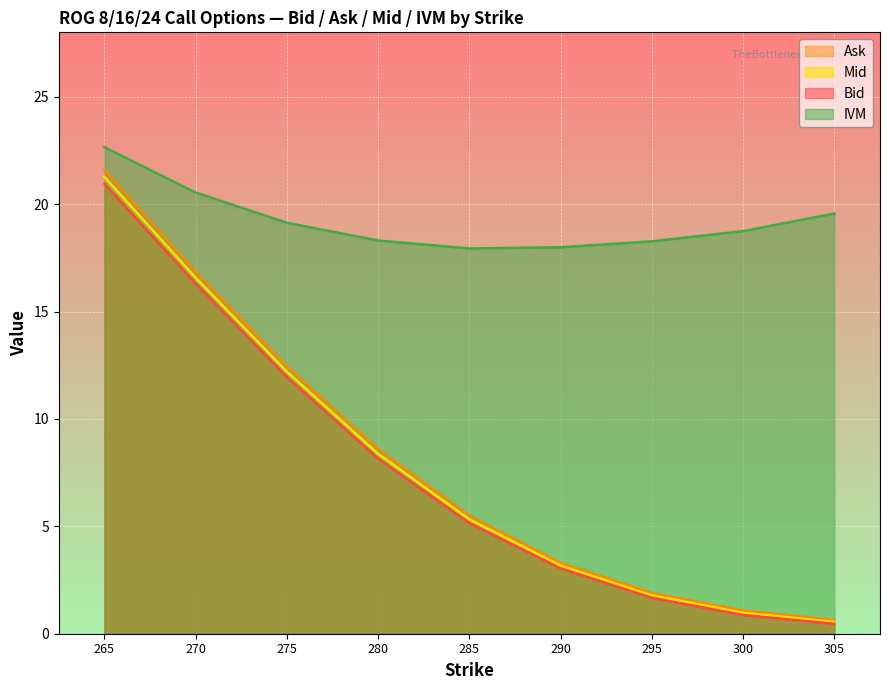

Where is IVM nearest to the value 20?

305